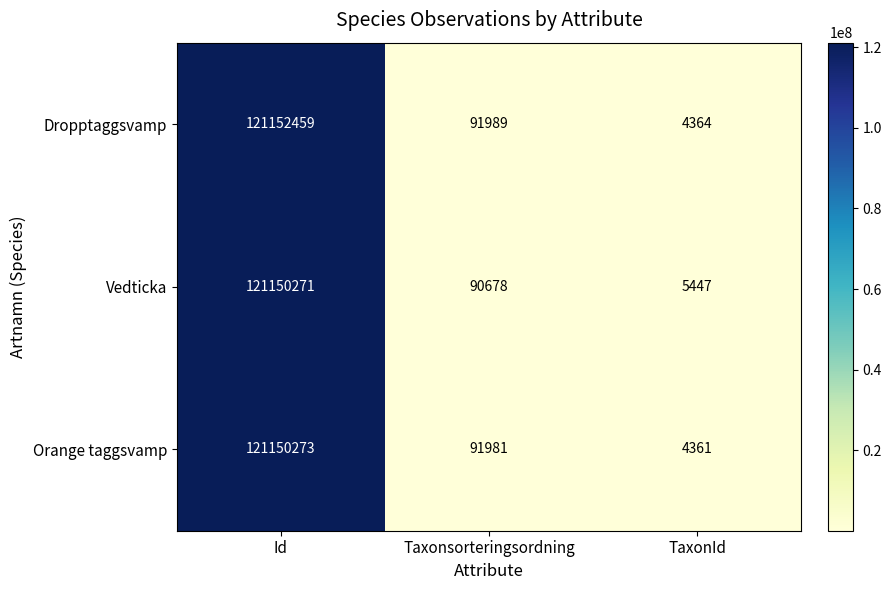

What is the spread (max minus min) of values at TaxonId?

1086